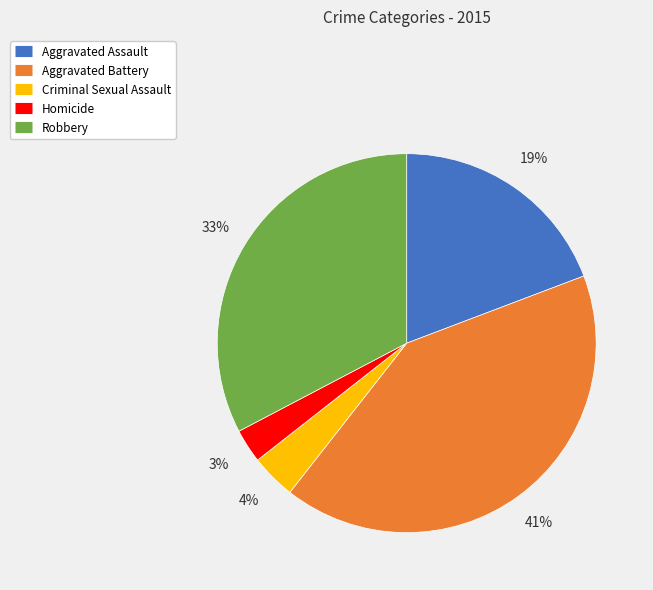

To the nearest percent, what portion does Criminal Sexual Assault represent?

4%